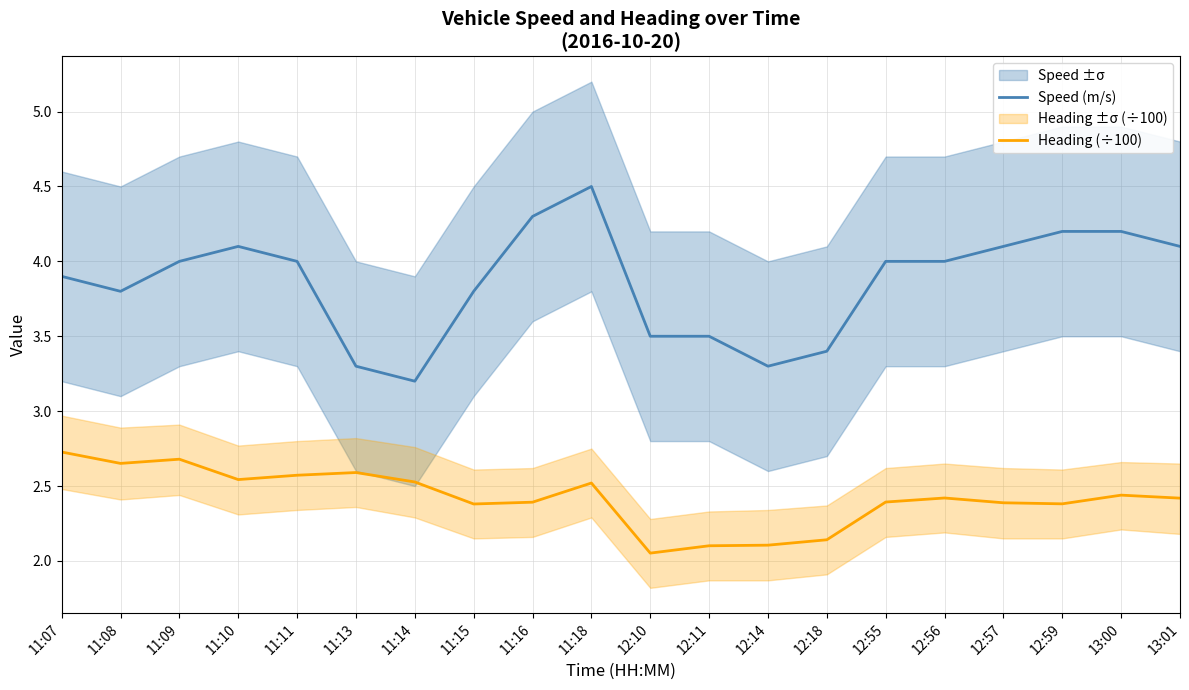

At which category is the sum across all series the highest?

11:18